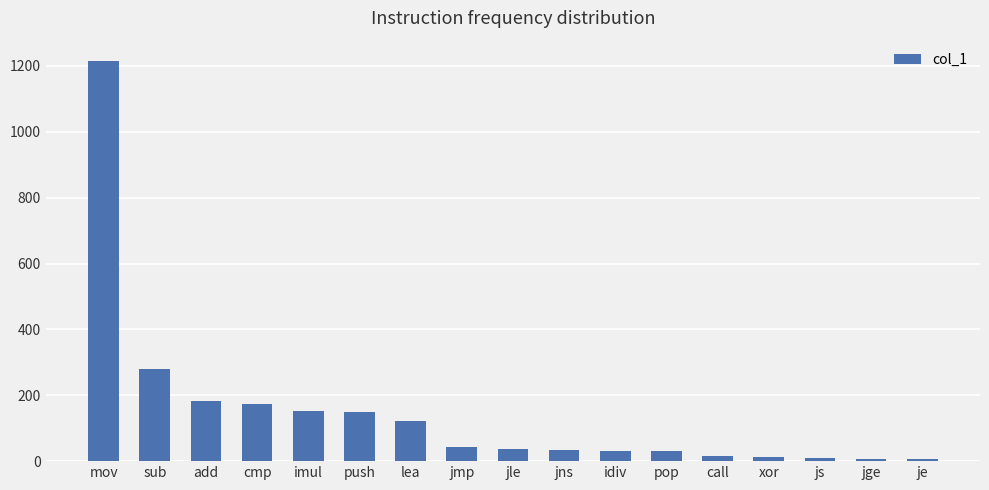

True or false: the data shows 152 at imul.

True